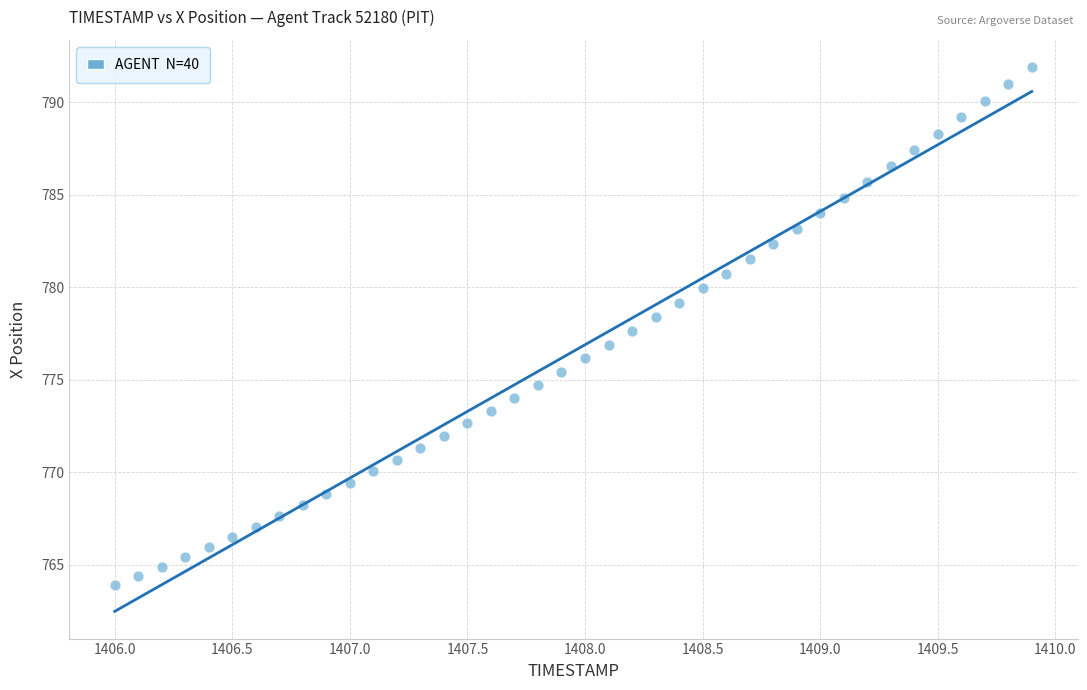

What is the range of Y values (max minus min)?

28.0